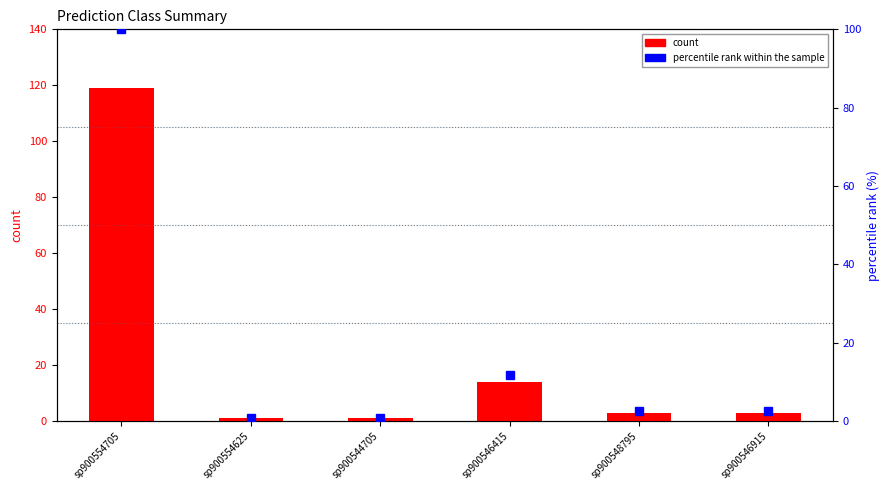

What is the label of the 4th bar from the left?

sp900546415